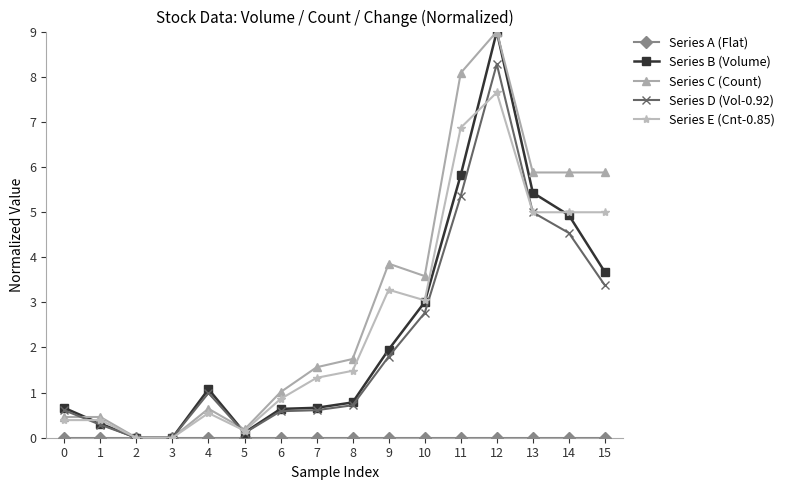

What is the value of the Series E (Cnt-0.85) point at the 1st from the left?

0.4